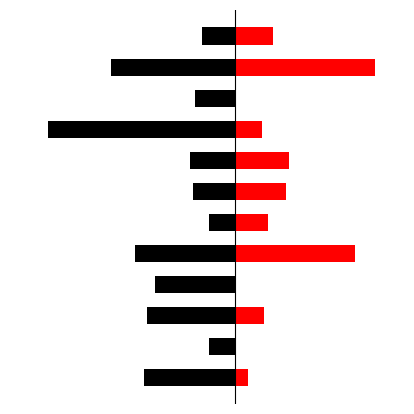

The 축계작업/주요작업 series shows -101 at 0. True or false?

False